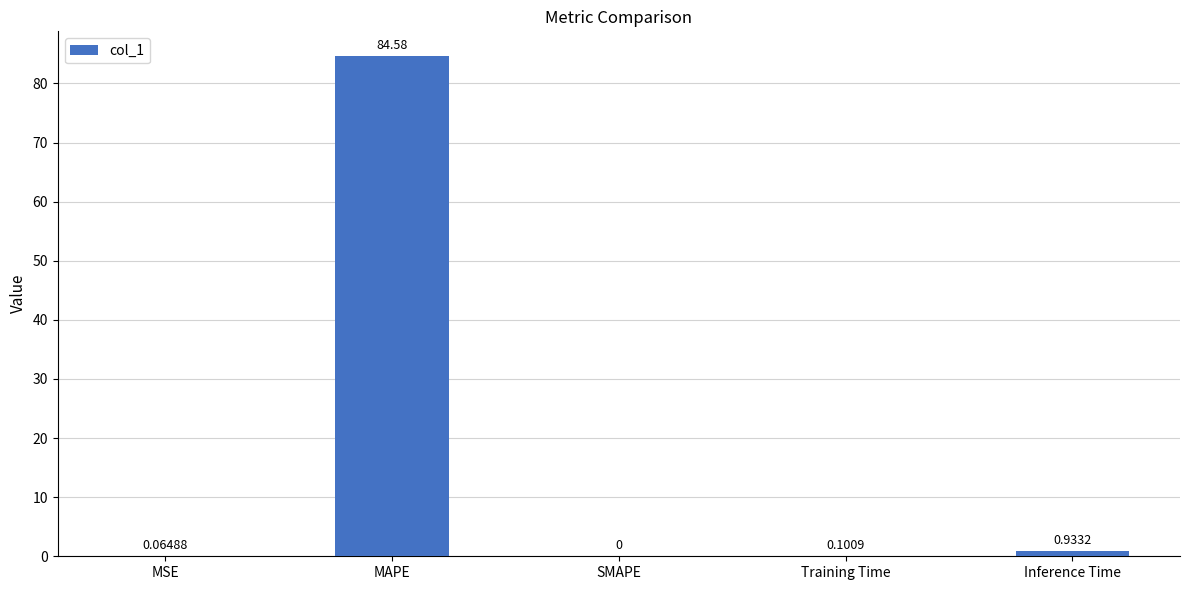

What is the change in value from MAPE to SMAPE?

-84.6